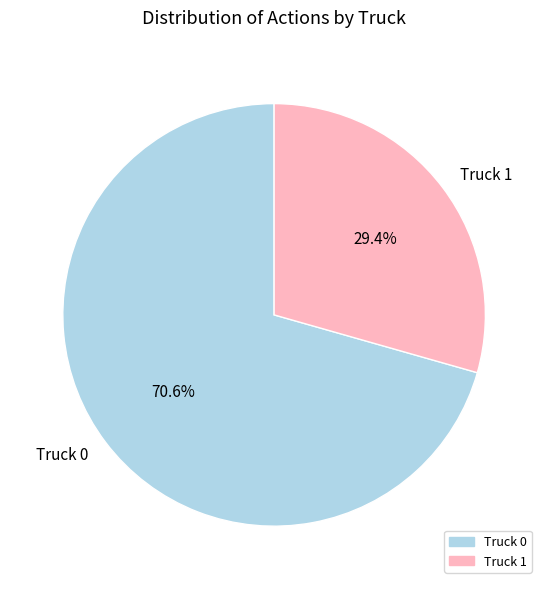

Which category accounts for the majority?

Truck 0